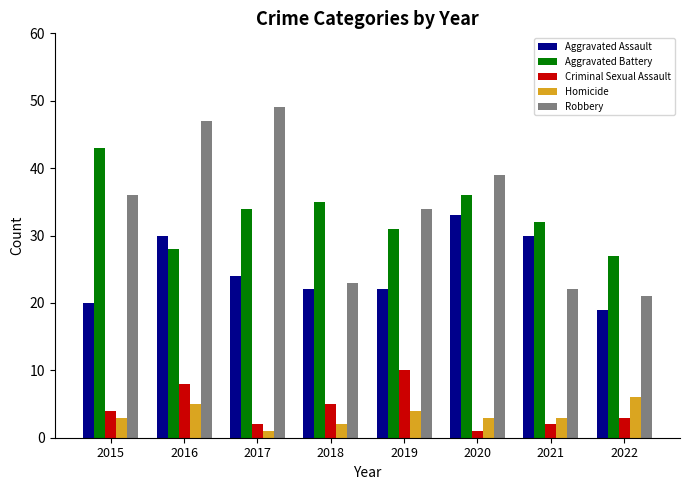

How many series are shown in this chart?

5